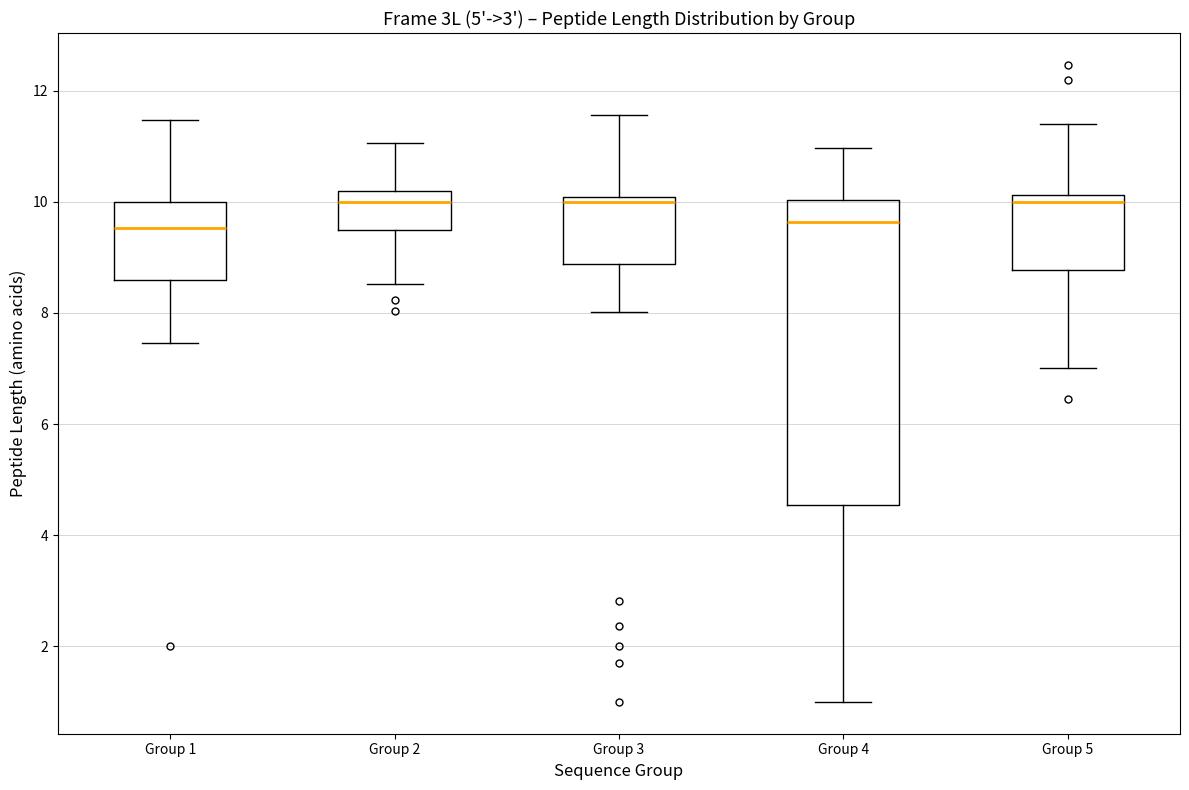

Reading left to right, transcribe this box plot: for each box, give where its median line is, the range the box spans, and where its two whiskers end, as read against the y-axis. The values are not printed on the chart, so give them approximately, as read against the axis.

Group 1: median 9.6, box 8.6 to 10.0, whiskers 7.4 to 11.4
Group 2: median 10.0, box 9.4 to 10.2, whiskers 8.6 to 11.0
Group 3: median 10.0 (just below the box's upper edge), box 8.8 to 10.0, whiskers 8.0 to 11.6
Group 4: median 9.6, box 4.6 to 10.0, whiskers 1.0 to 11.0
Group 5: median 10.0, box 8.8 to 10.2, whiskers 7.0 to 11.4